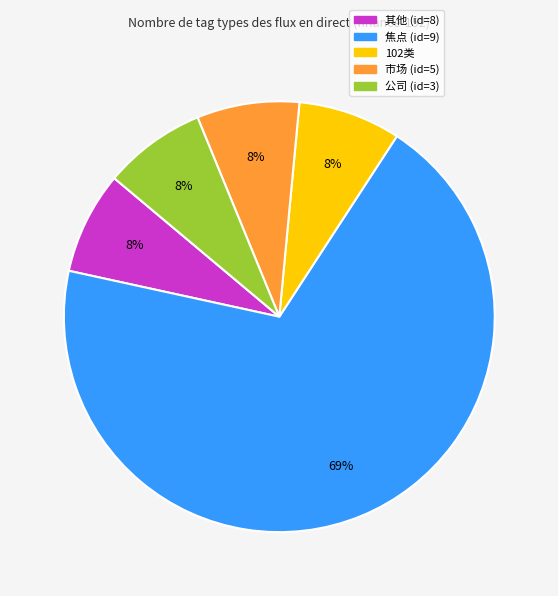

How many segments does this pie chart have?

5